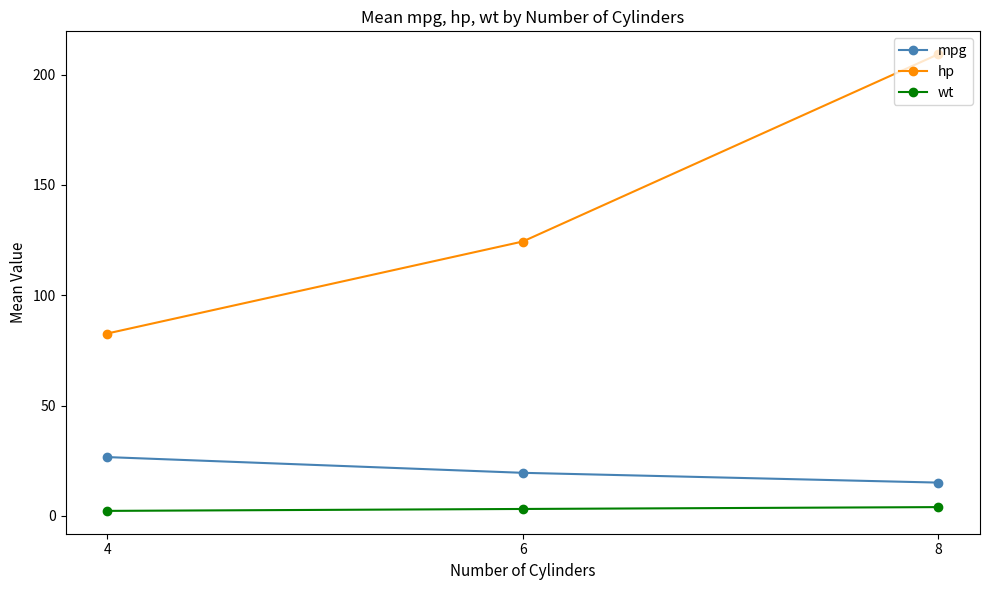

What is the difference between the highest and lowest values at 6?

121.2